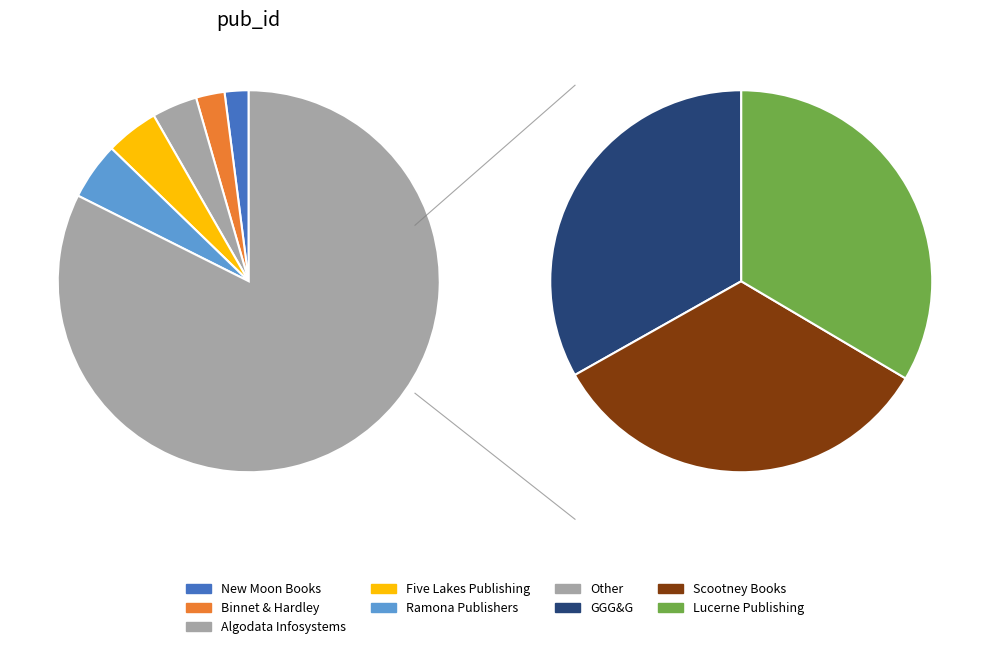

Rank the categories by value from lowest to highest.

New Moon Books, Binnet & Hardley, Algodata Infosystems, Five Lakes Publishing, Ramona Publishers, GGG&G, Scootney Books, Lucerne Publishing